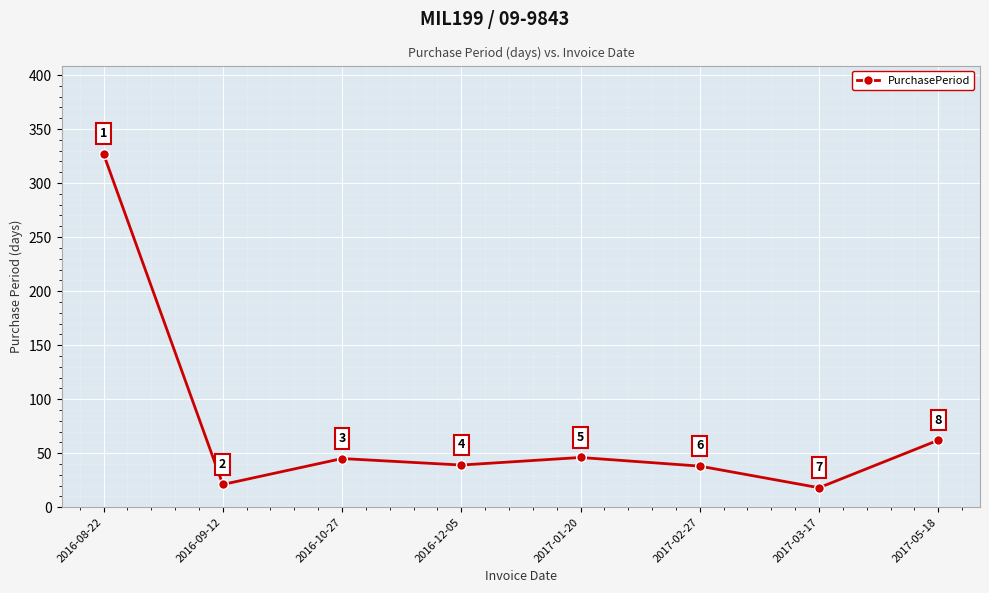

What is the label of the 1st point from the left?

2016-08-22